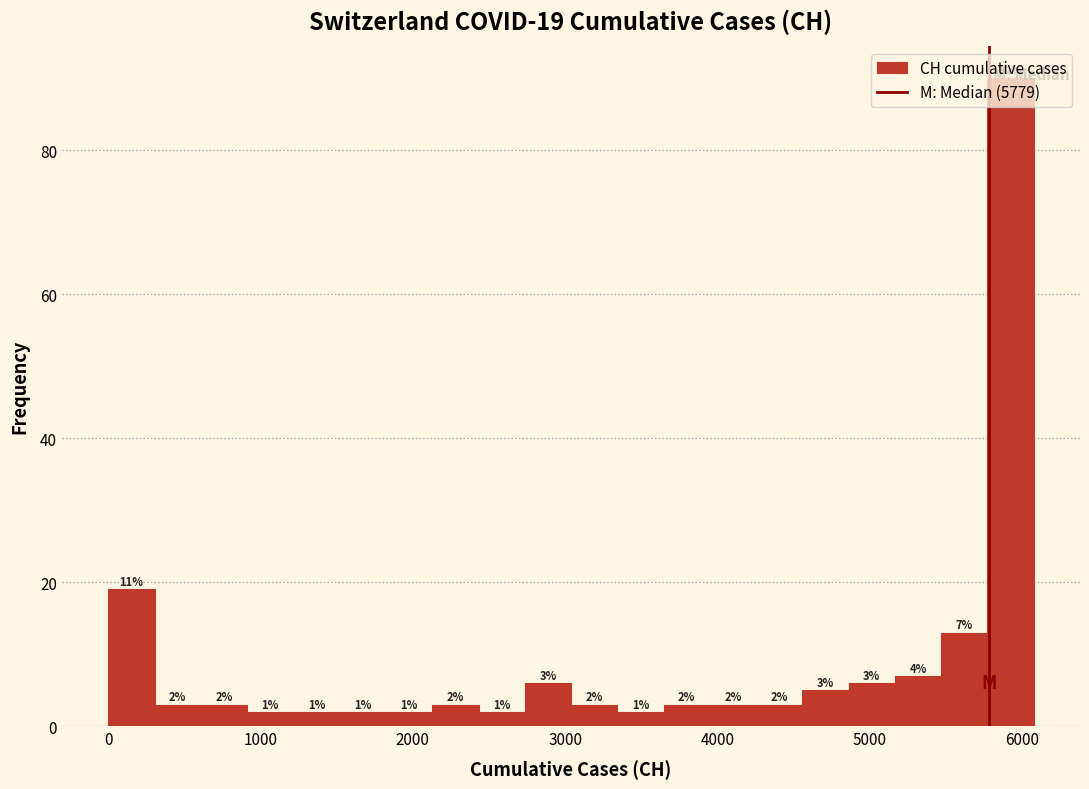

Around what value on the x-axis is the tallest bar? Give the approximate position of its centre, as read against the axis.

5900